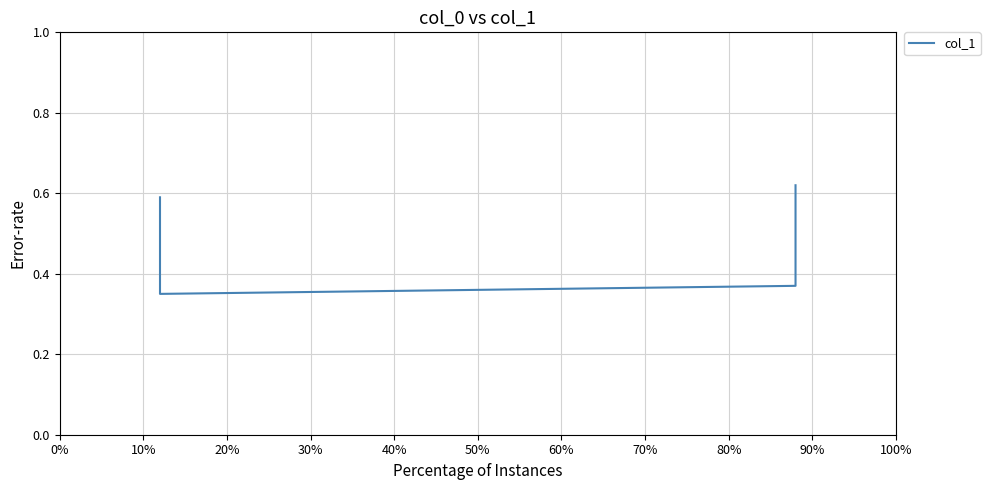

What is the greatest value displayed?

0.6